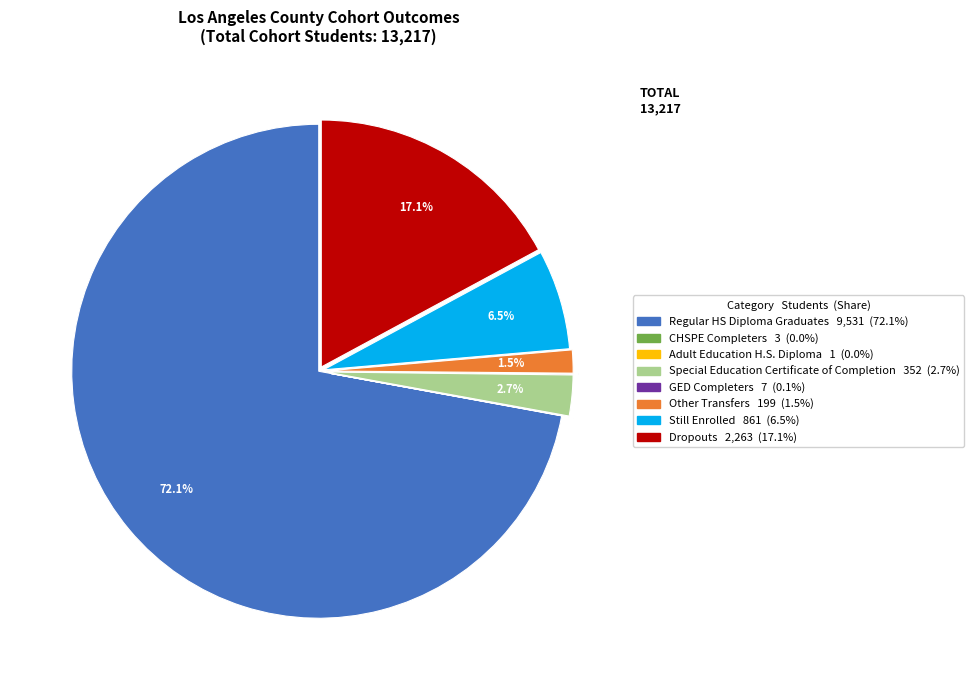

To the nearest percent, what is the average slice percentage?

12%